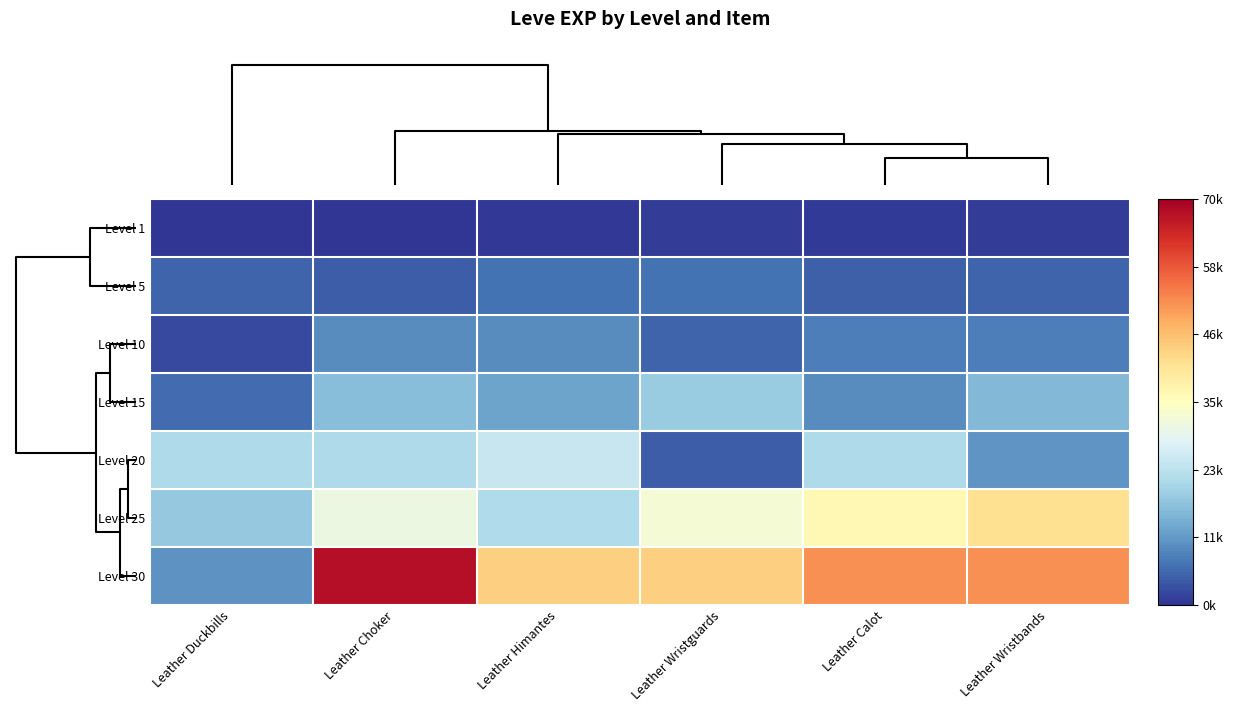

Reading right to left, transcribe all the data shown in this chart.

Level 1: Leather Wristbands=900	Leather Calot=630	Leather Wristguards=900	Leather Himantes=370	Leather Choker=160	Leather Duckbills=160
Level 5: Leather Wristbands=5220	Leather Calot=4660	Leather Wristguards=6840	Leather Himantes=6840	Leather Choker=4410	Leather Duckbills=5220
Level 10: Leather Wristbands=8430	Leather Calot=8430	Leather Wristguards=5330	Leather Himantes=9990	Leather Choker=9990	Leather Duckbills=2230
Level 15: Leather Wristbands=15980	Leather Calot=10100	Leather Wristguards=18910	Leather Himantes=13040	Leather Choker=16920	Leather Duckbills=6110
Level 20: Leather Wristbands=10970	Leather Calot=21600	Leather Wristguards=4440	Leather Himantes=24710	Leather Choker=21600	Leather Duckbills=21600
Level 25: Leather Wristbands=41630	Leather Calot=36390	Leather Wristguards=32460	Leather Himantes=21830	Leather Choker=30820	Leather Duckbills=18490
Level 30: Leather Wristbands=52220	Leather Calot=52220	Leather Wristguards=44230	Leather Himantes=44230	Leather Choker=67730	Leather Duckbills=10740